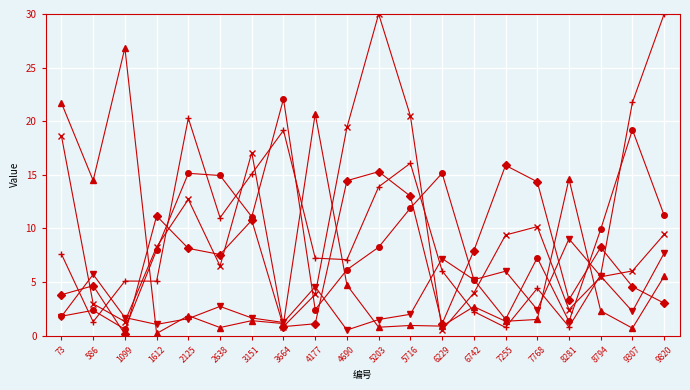

What is the spread (max minus min) of values at 3151?

15.7